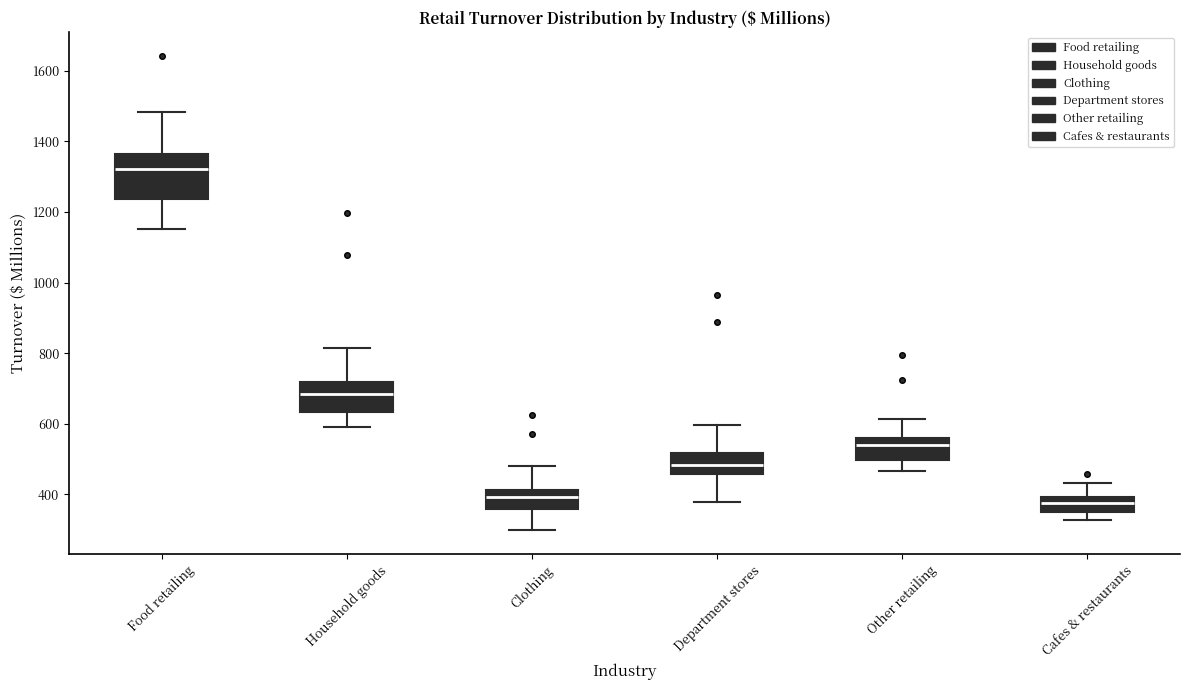

Which box is the tallest, from its lower edge to its upper edge?

Food retailing